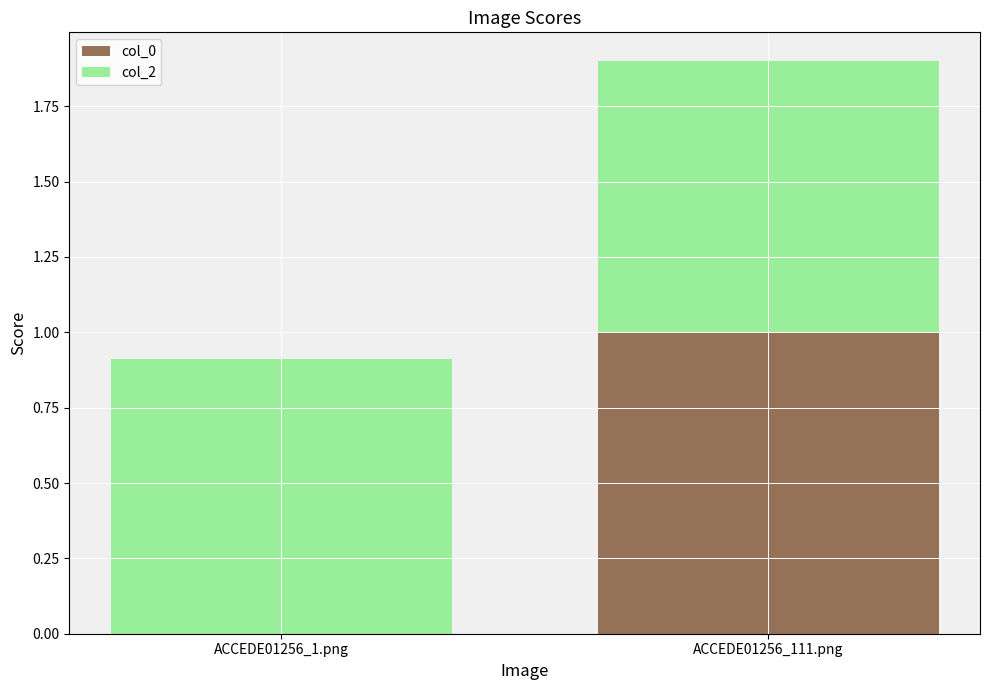

Are the bars horizontal?

No